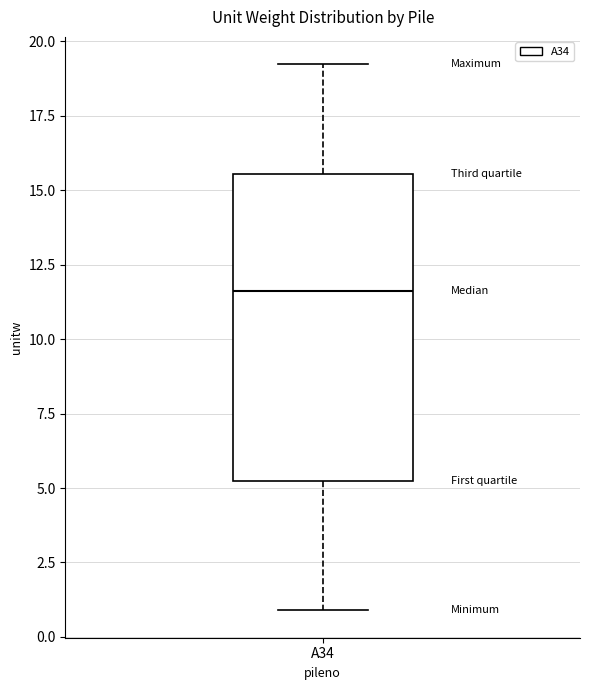

Where does the upper whisker of the box for A34 end on the y-axis? The values are not printed on the chart, so give them approximately, as read against the axis.

19.0